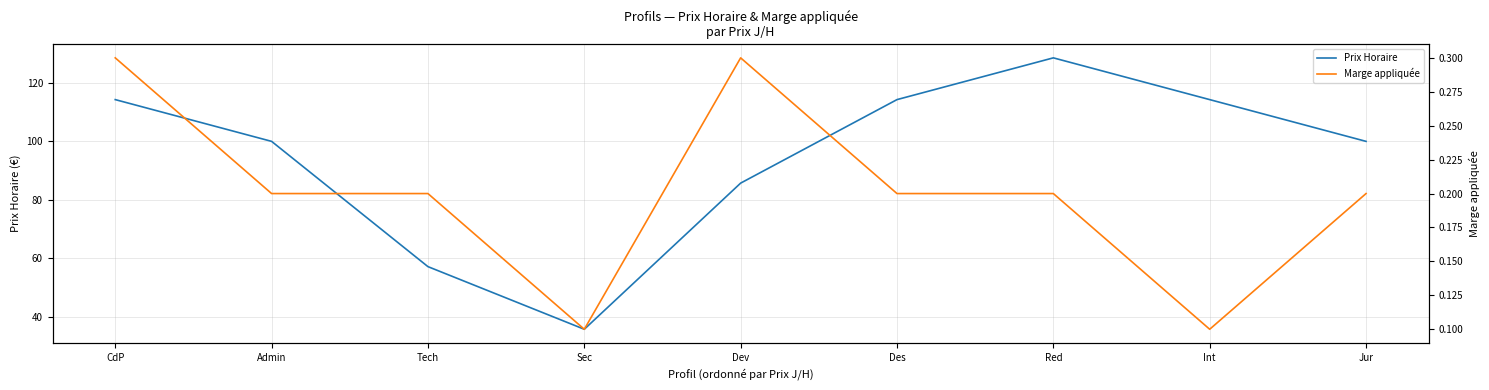

At how many categories does at least one series exceed 48?

8